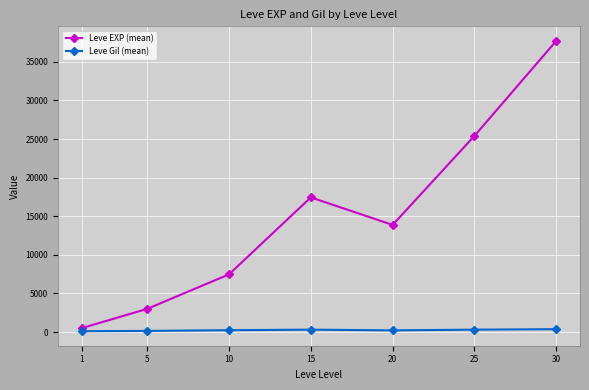

Is this an area chart (filled region under the line)?

No